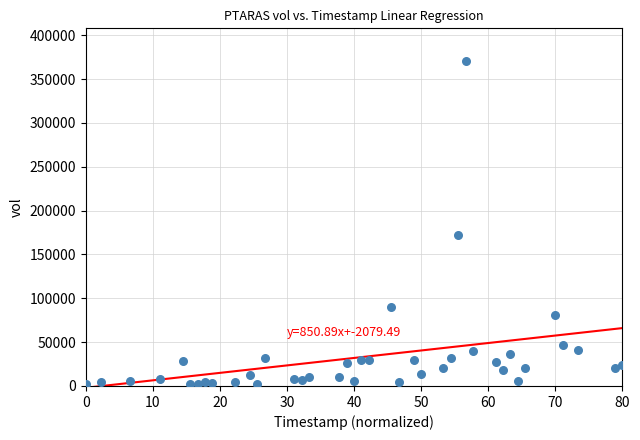

What Y value in the scatter plot is closest to 186400?

172000